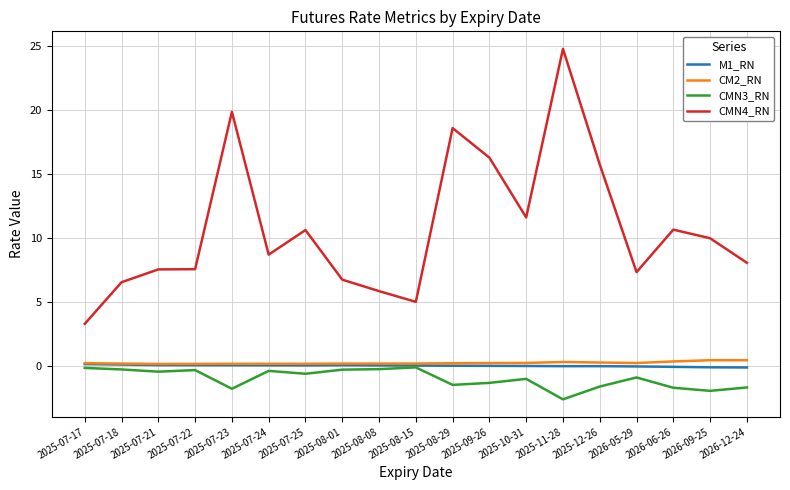

True or false: CMN4_RN has a value of 6.7 at 2025-08-01.

True